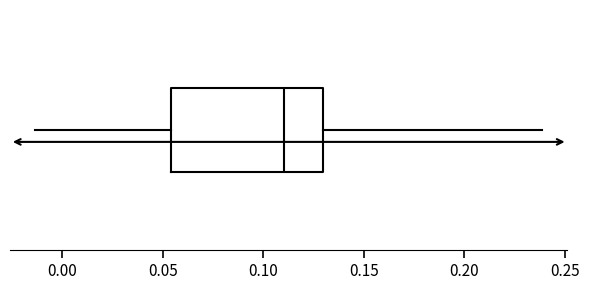

Where is the left edge of the box on the x-axis? The values are not printed on the chart, so give them approximately, as read against the axis.

0.055